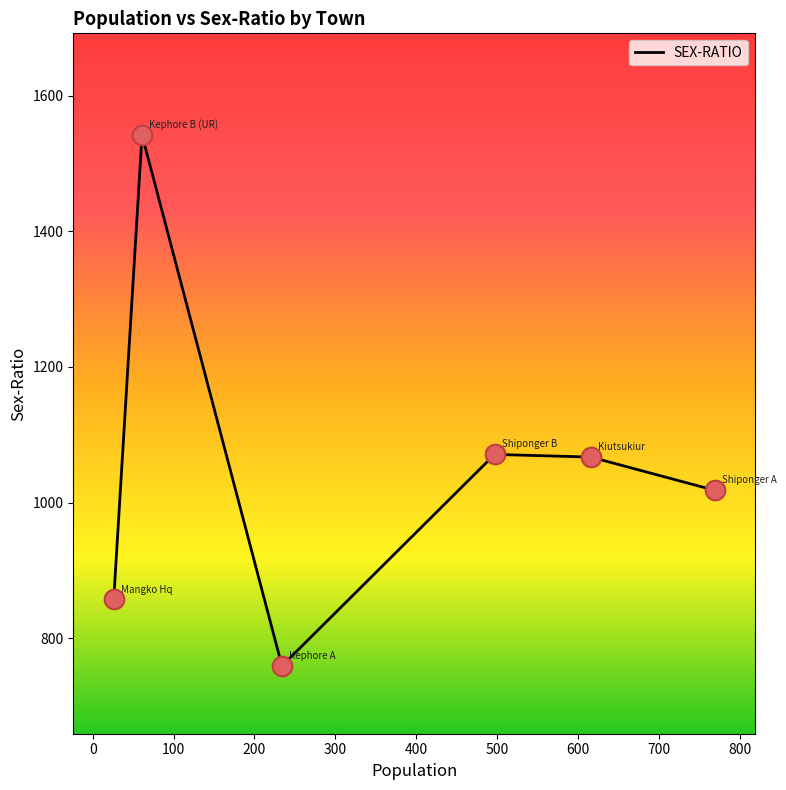

What is the minimum value shown in the chart?

759